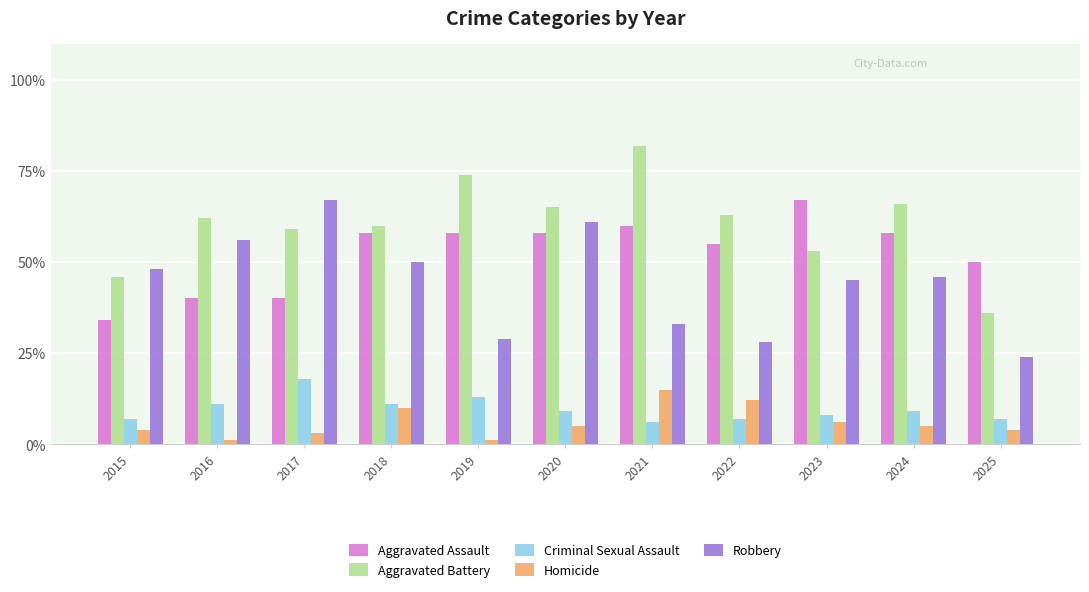

Count the number of data series in this chart.

5